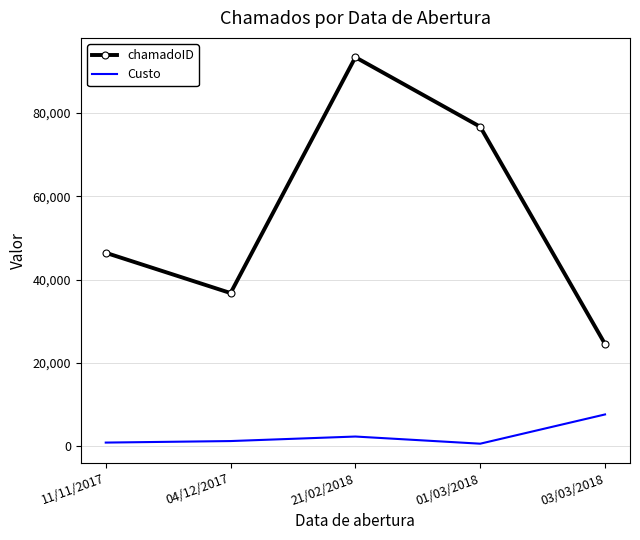

Rank the series by their maximum value, from highest to lowest.

chamadoID, Custo